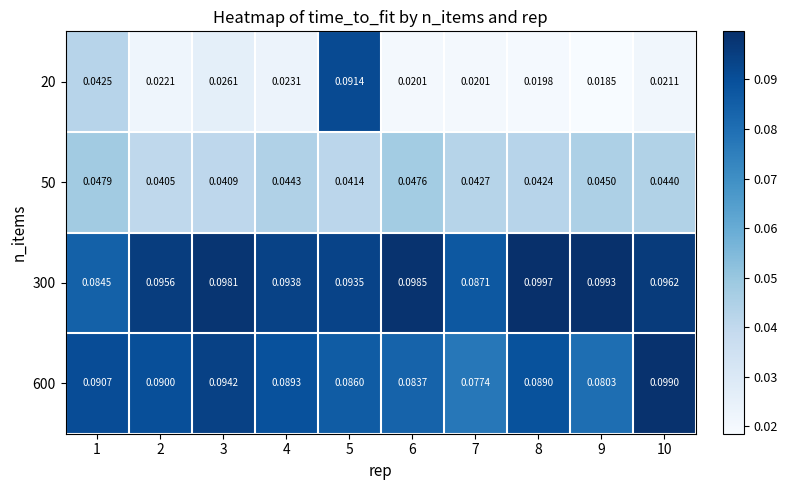

At which category does the chart reach its peak across all series?

8